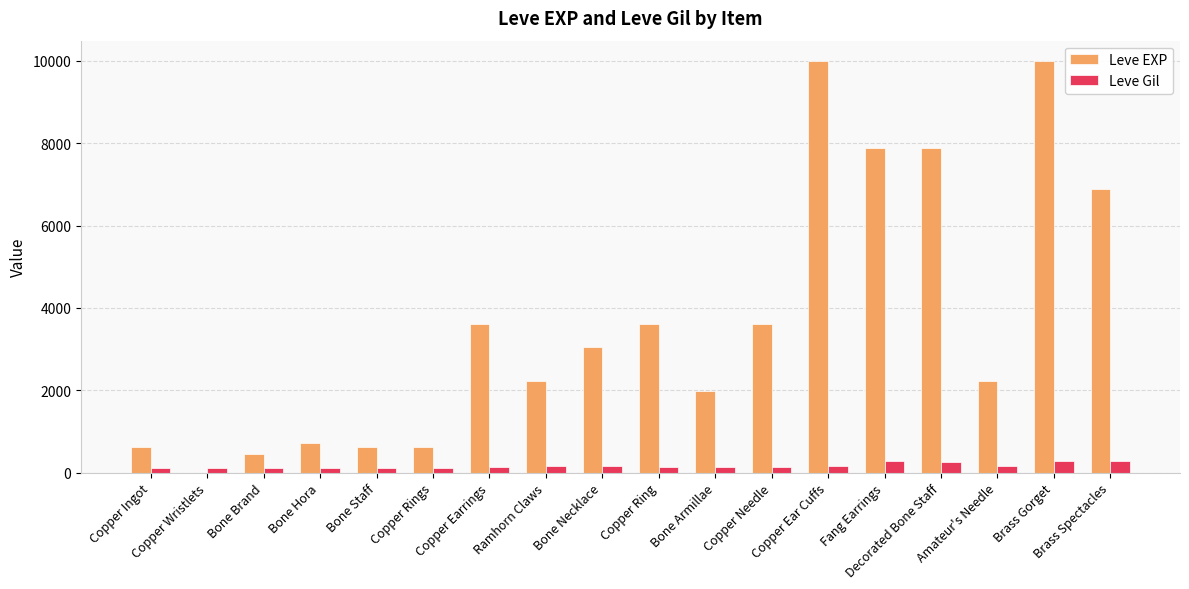

Which series has the largest total across all categories?

Leve EXP